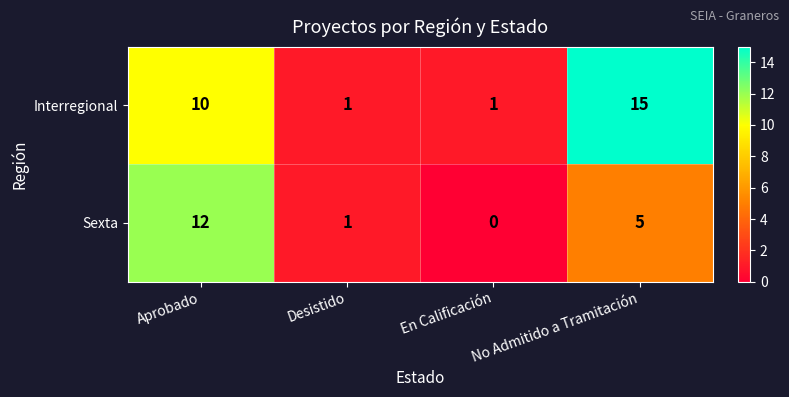

What is the difference between the Interregional values at Aprobado and En Calificación?

9